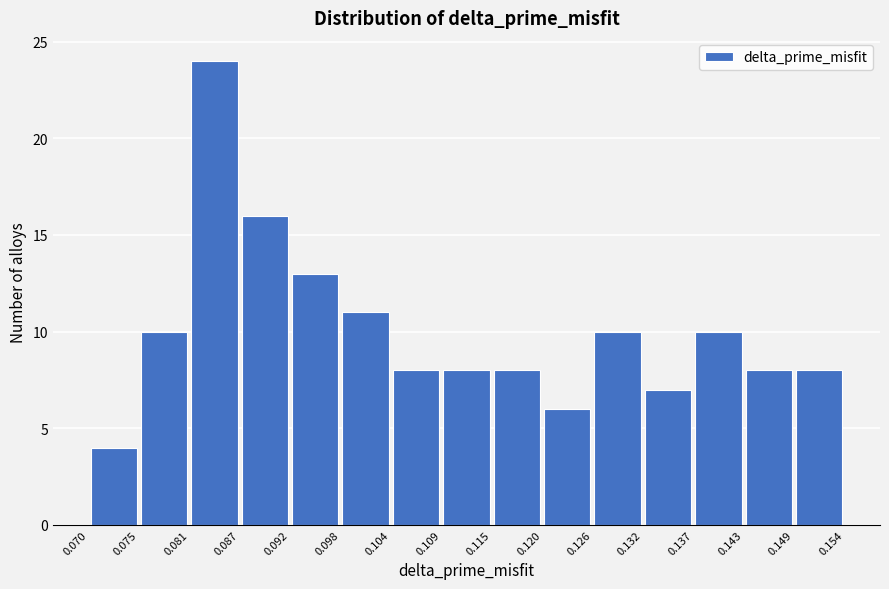

Reading left to right, transcribe this chart: for each bar, give the range it covers on the x-axis and its height. The values are not printed on the chart, so give them approximately, as read against the axis.

0.070 to 0.075: 4
0.075 to 0.081: 10
0.081 to 0.087: 24
0.087 to 0.092: 16
0.092 to 0.098: 13
0.098 to 0.104: 11
0.104 to 0.109: 8
0.109 to 0.115: 8
0.115 to 0.120: 8
0.120 to 0.126: 6
0.126 to 0.132: 10
0.132 to 0.137: 7
0.137 to 0.143: 10
0.143 to 0.149: 8
0.149 to 0.154: 8